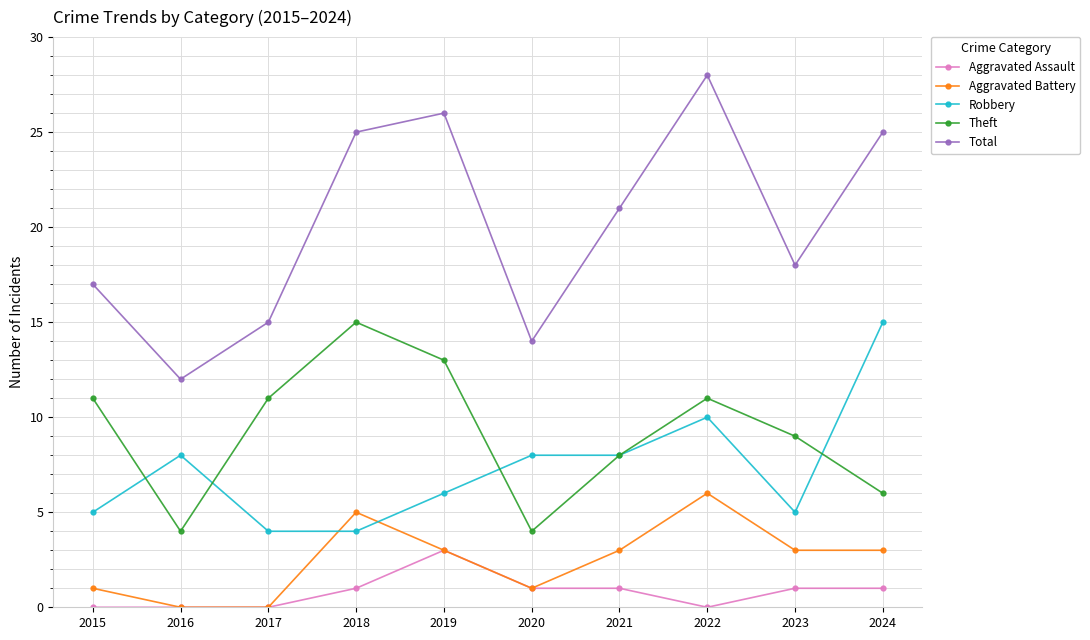

True or false: Total and Theft intersect in this chart.

False